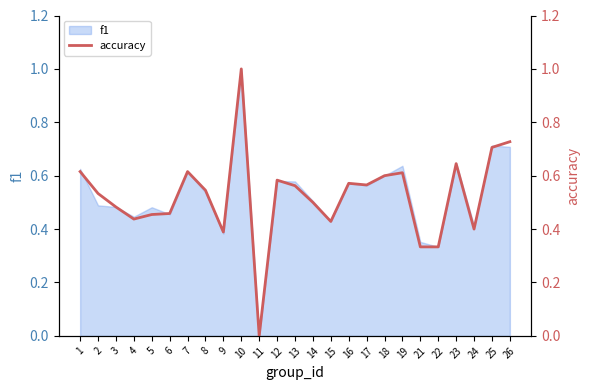

Does the chart have visible grid lines?

No